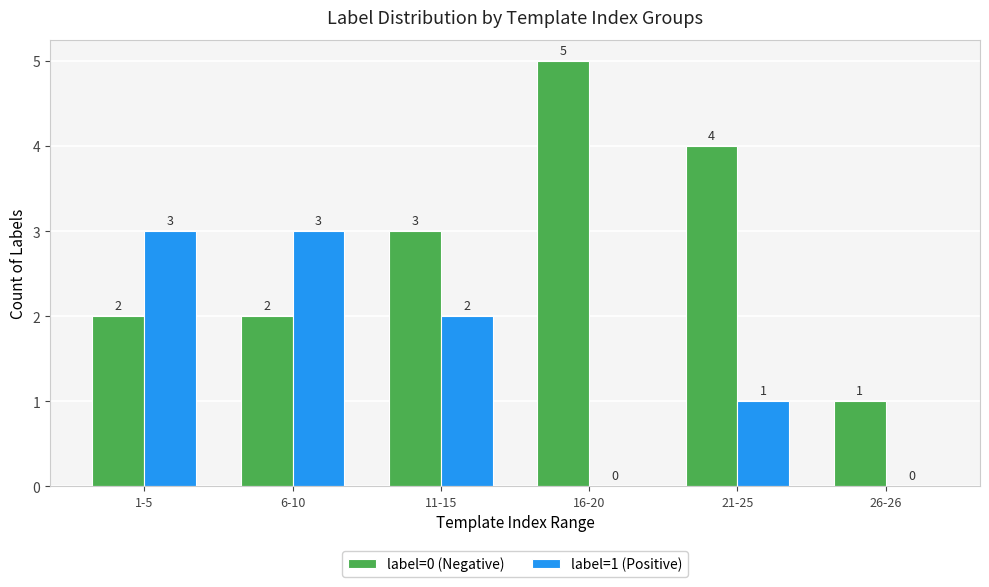

What is the total value across all series at 6-10?

5